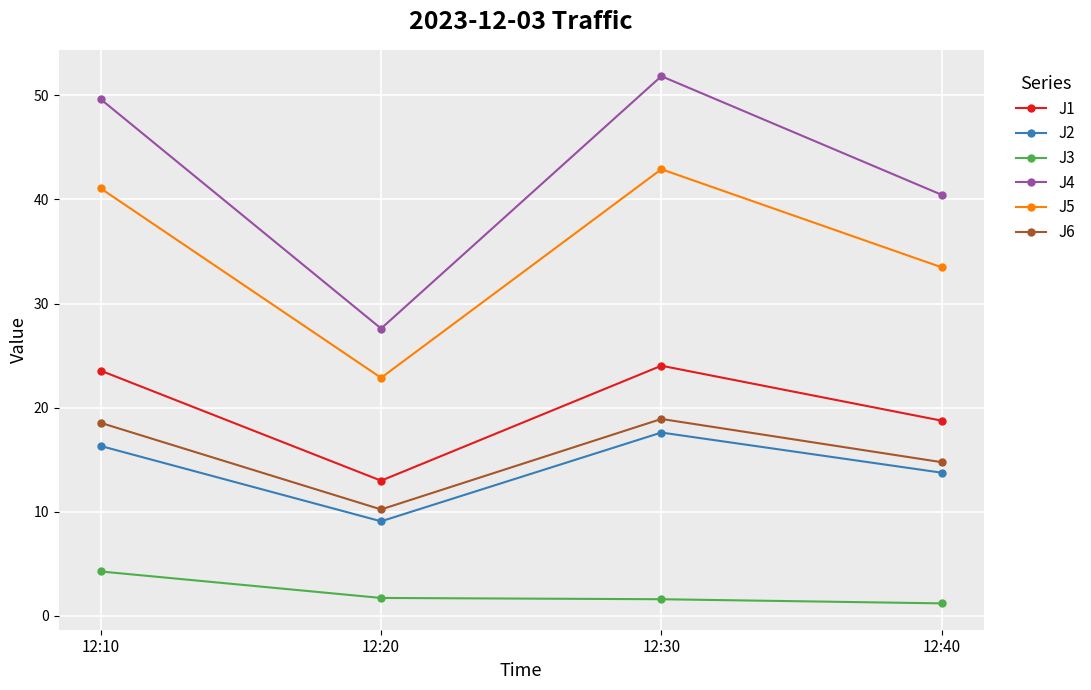

What is the difference between the second highest and minimum values in the J4 series?

22.0